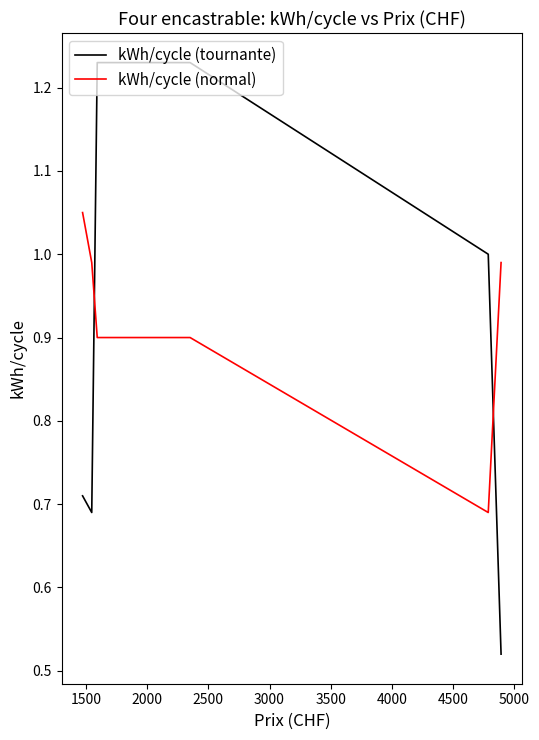

List the series in order of their peak value, lowest first.

kWh/cycle (normal), kWh/cycle (tournante)